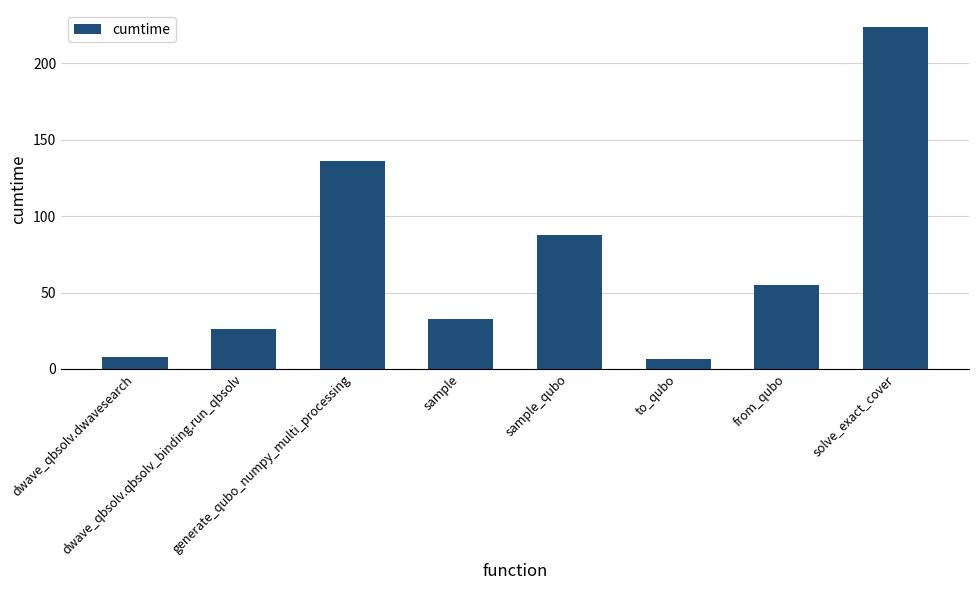

What is the maximum value shown in the chart?

223.7